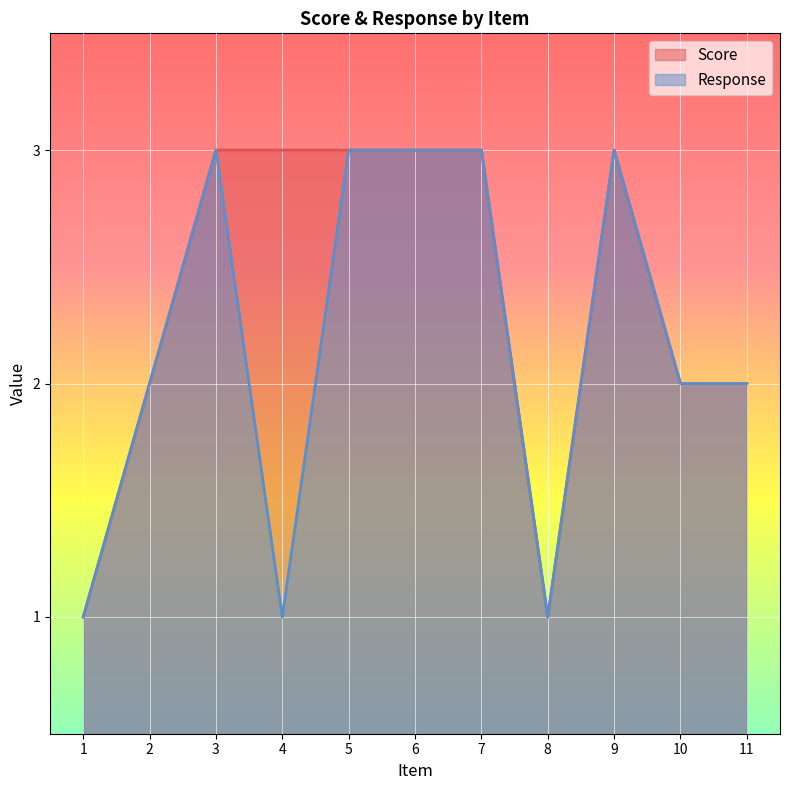

What is the average value of the Score series?

2